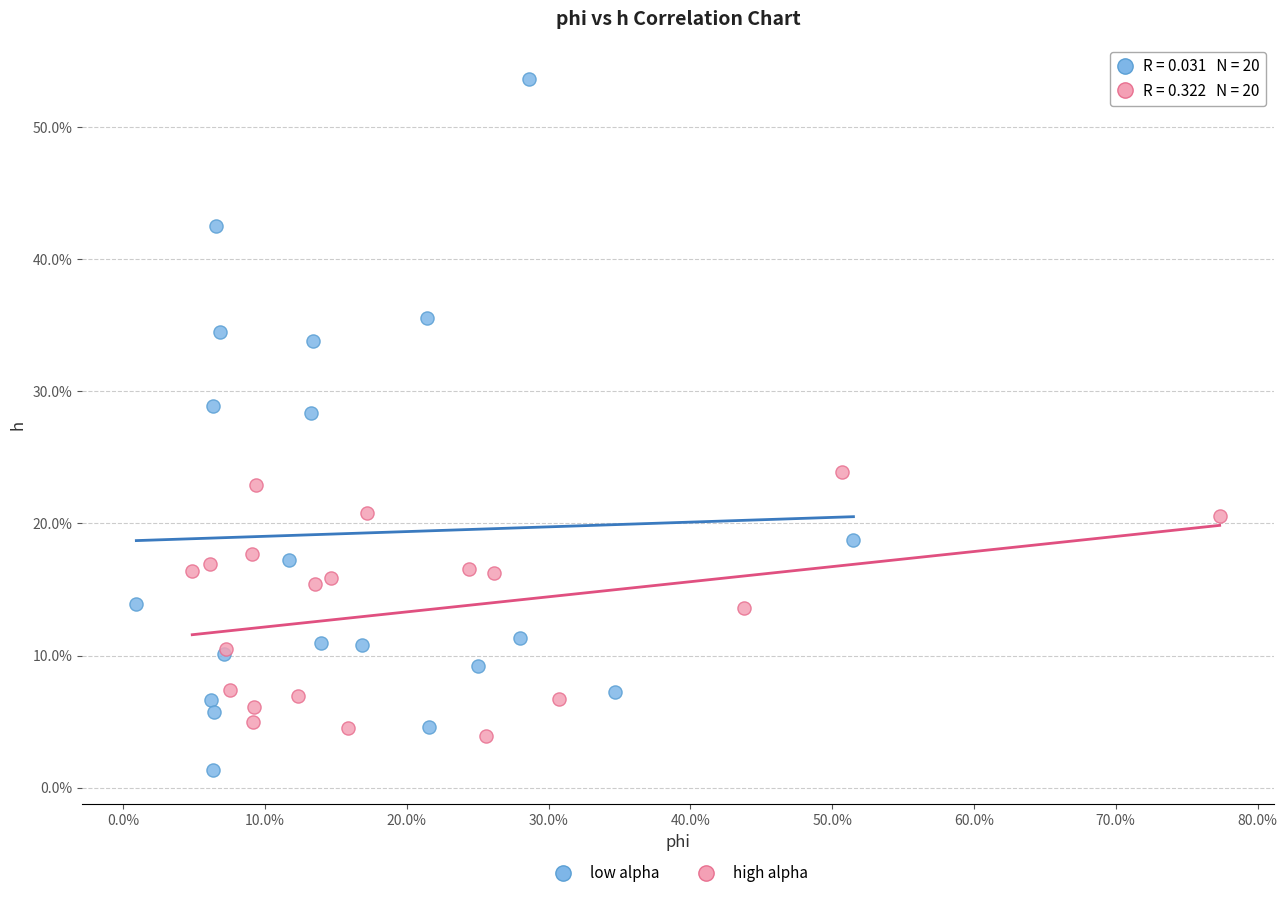

Which series reaches the maximum Y coordinate?

low alpha